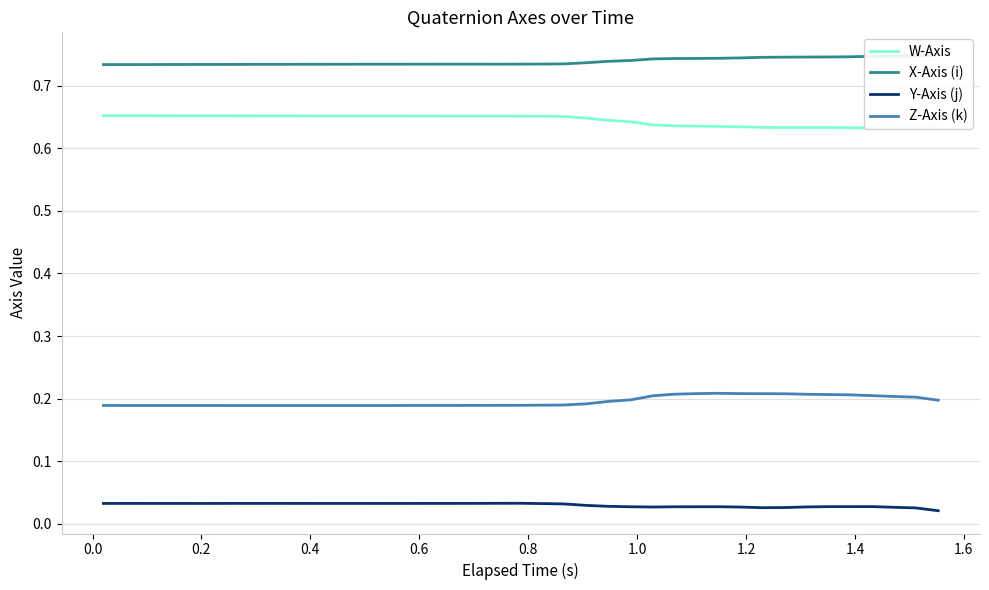

How many lines are shown in the chart?

4